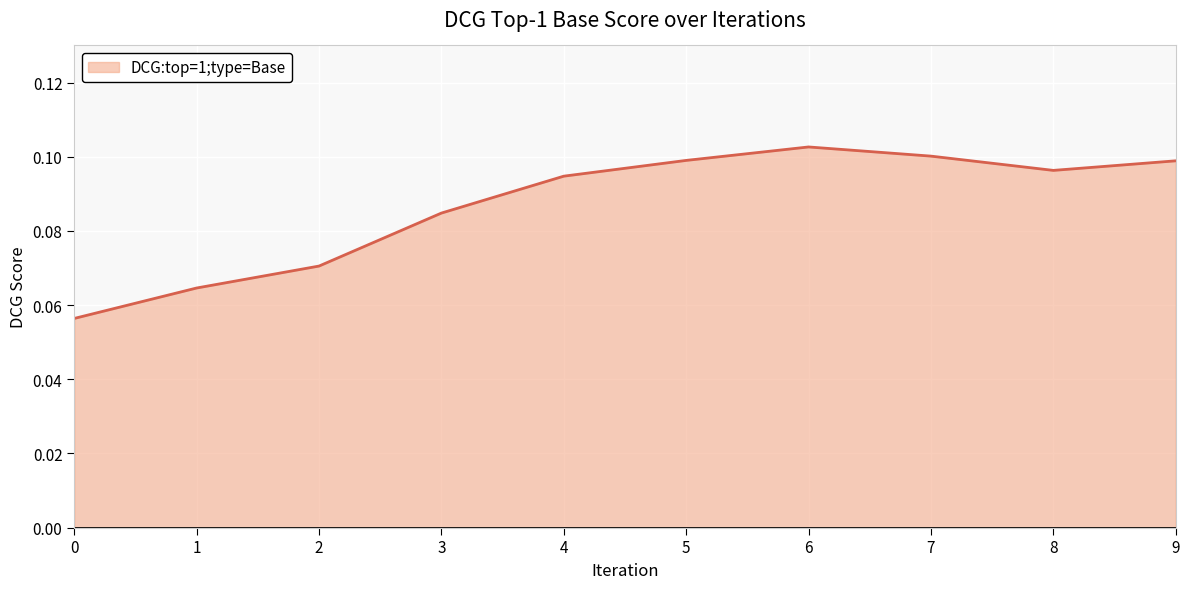

True or false: the data shows 0.1 at 3.

True